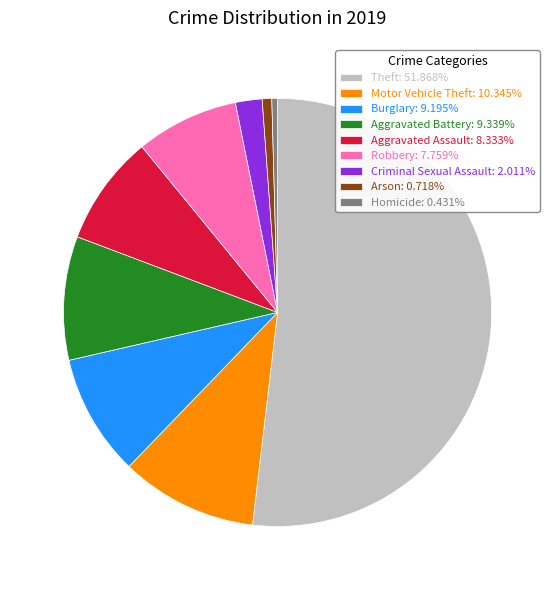

How many segments does this pie chart have?

9